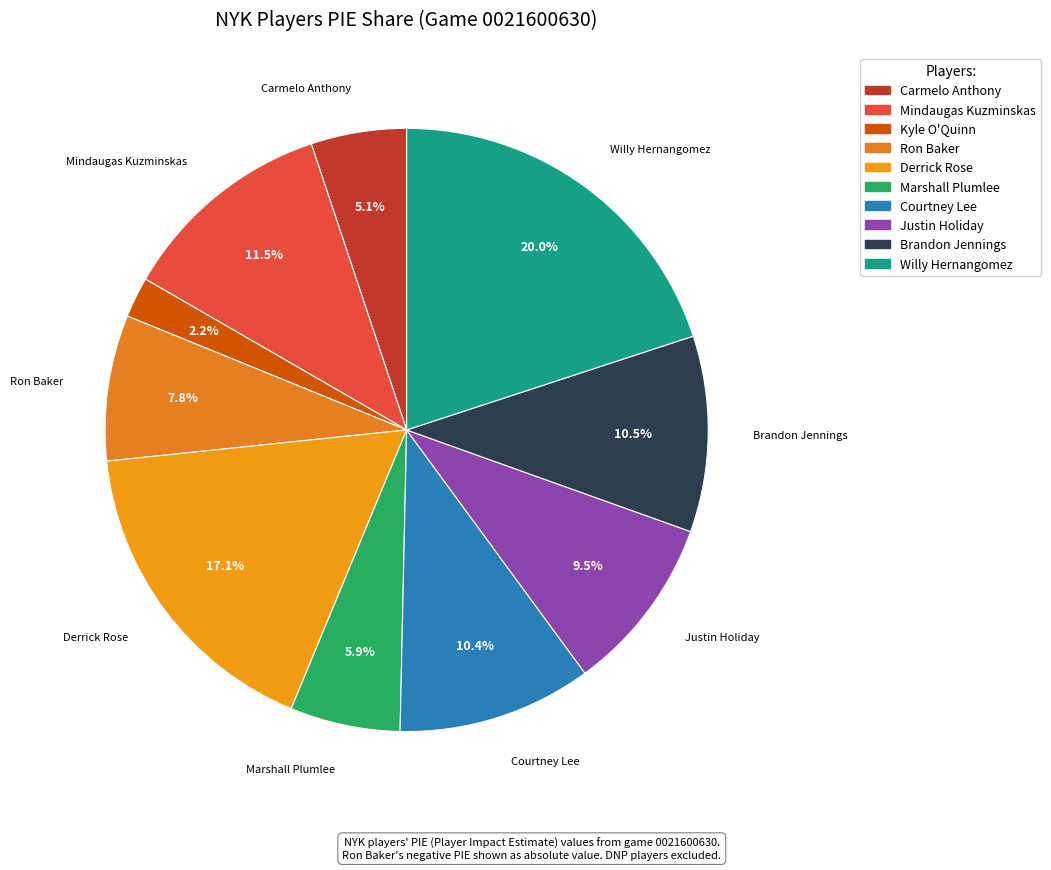

Do Brandon Jennings and Carmelo Anthony together represent more than half of the pie?

No